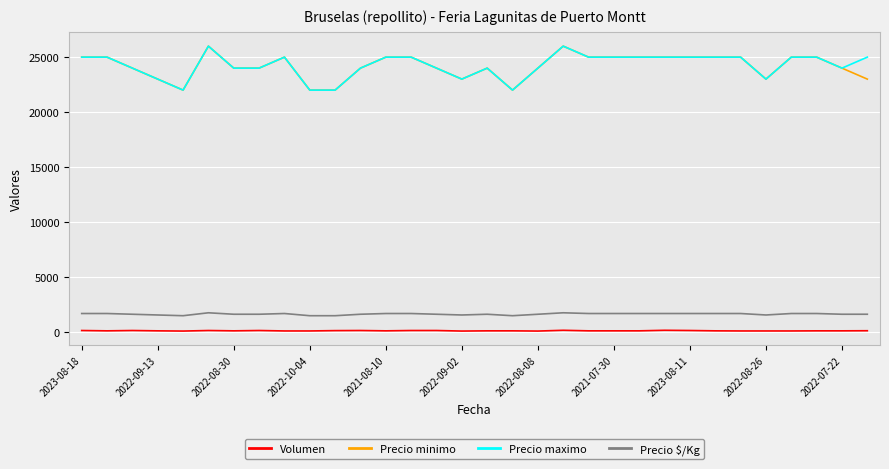

True or false: Precio minimo and Precio $/Kg intersect in this chart.

False